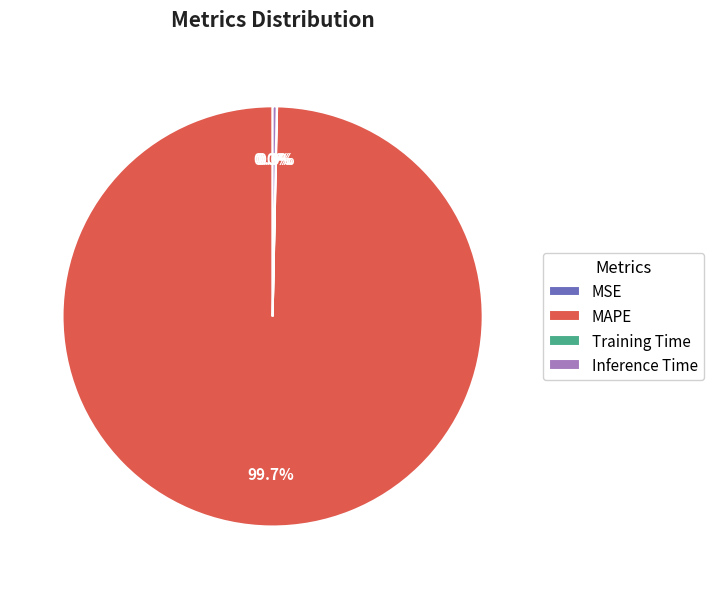

Is there any slice that represents more than half of the pie?

Yes